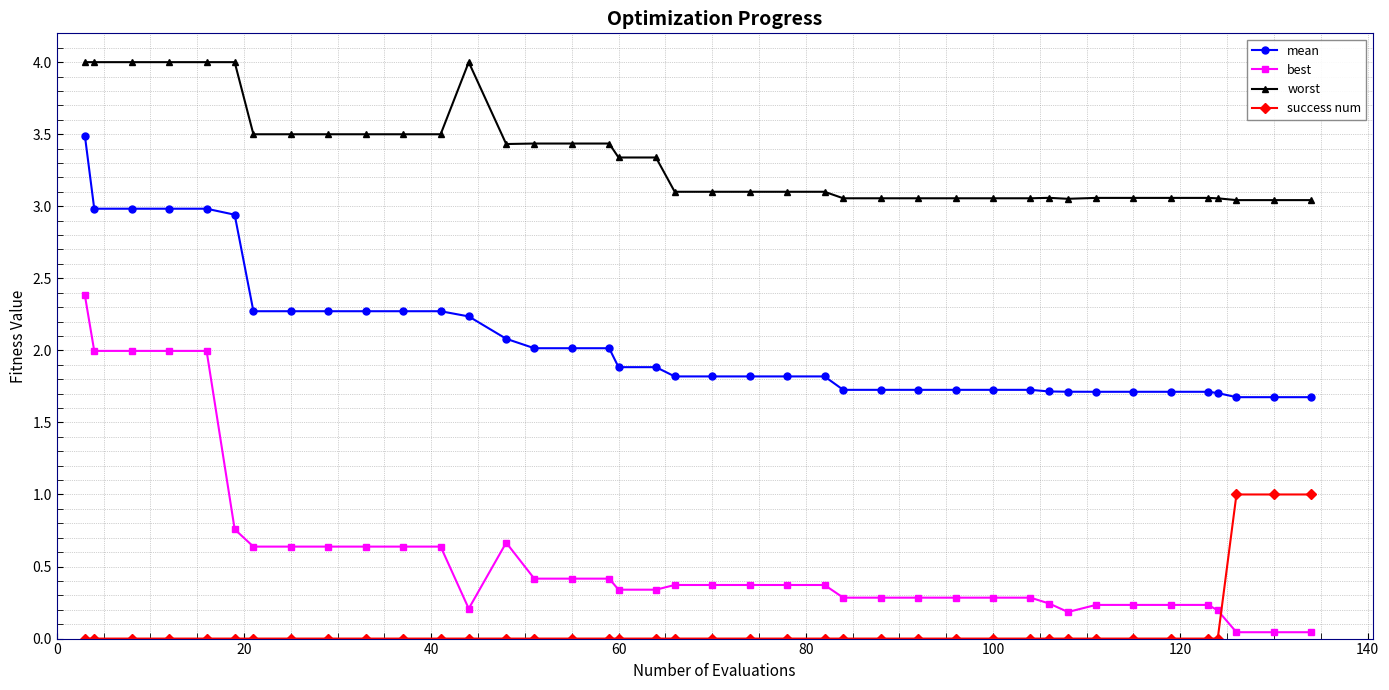

Which series has the largest total across all categories?

worst